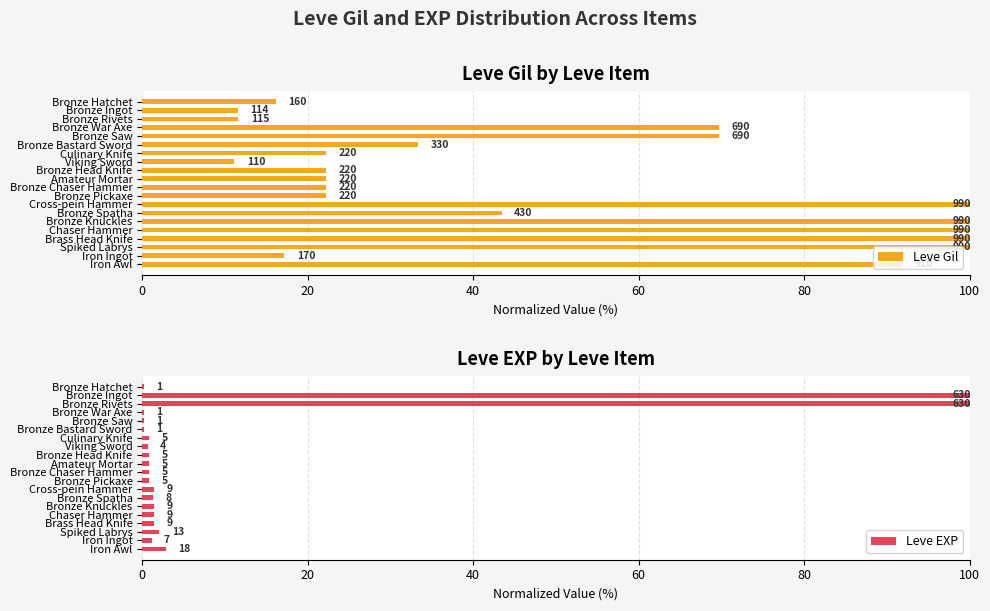

Which series has the largest range (max minus min)?

Leve EXP